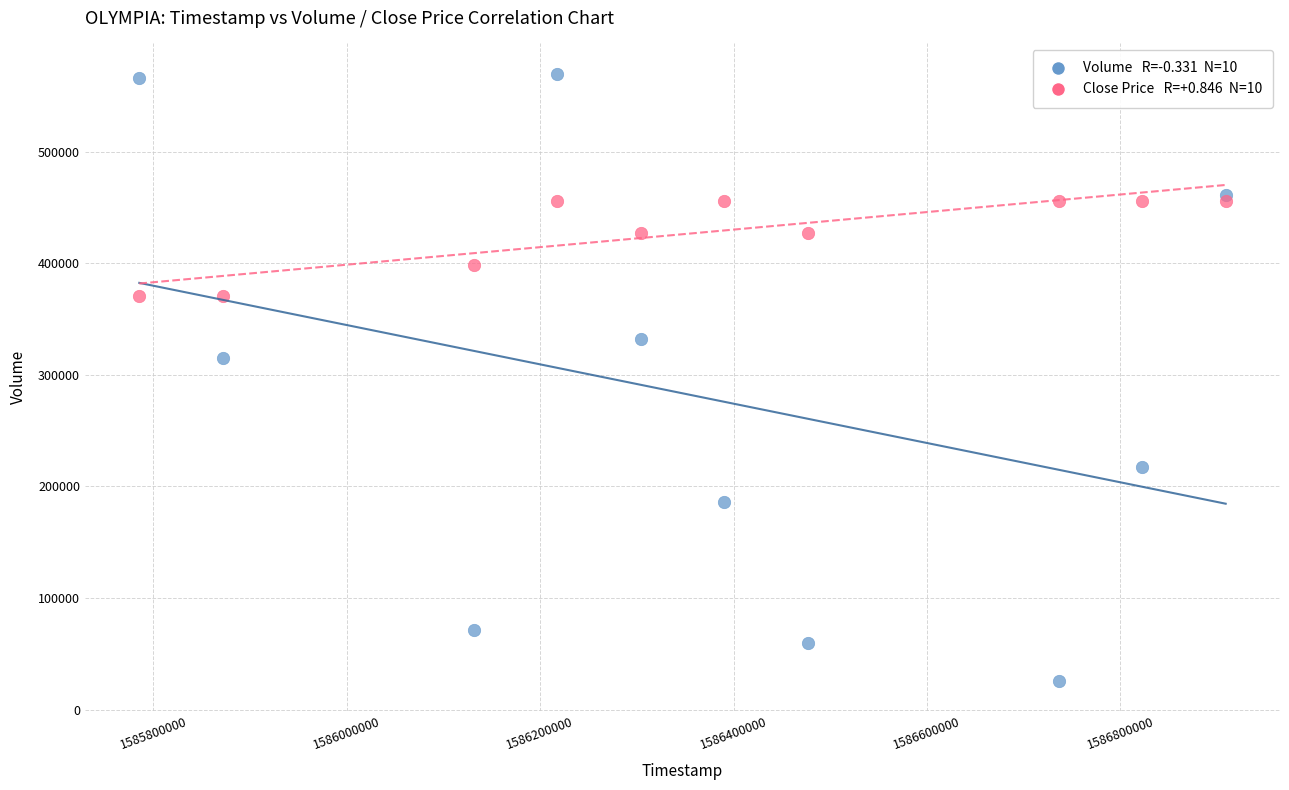

Across all series, what Y value is closest to 297950?

315000.0